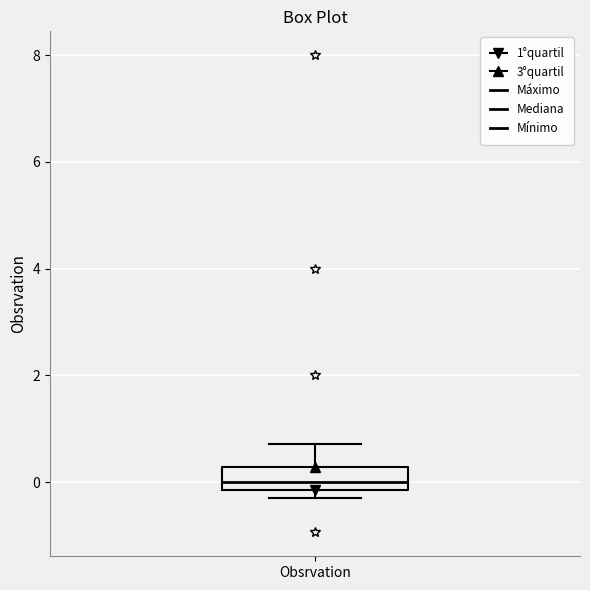

Read this box plot against the y-axis: the position of the median line, the range covered by the box, and the ends of both whiskers. The values are not printed on the chart, so give them approximately, as read against the axis.

median 0.0, box -0.2 to 0.2, whiskers -0.2 (just below the box's lower edge) to 0.8